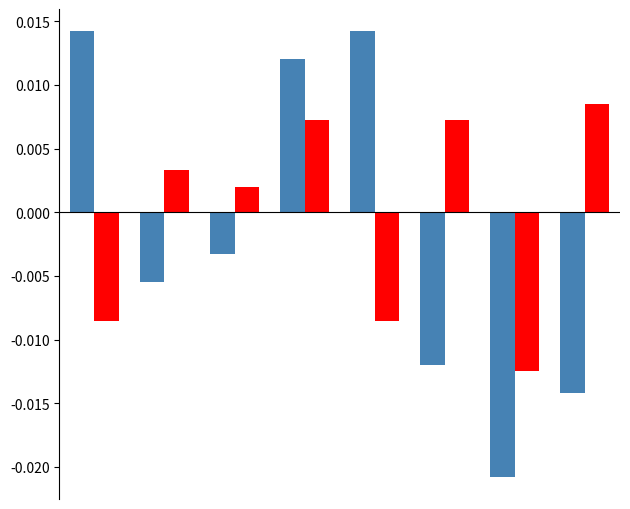

Are the bars grouped side by side (vs. stacked)?

Yes